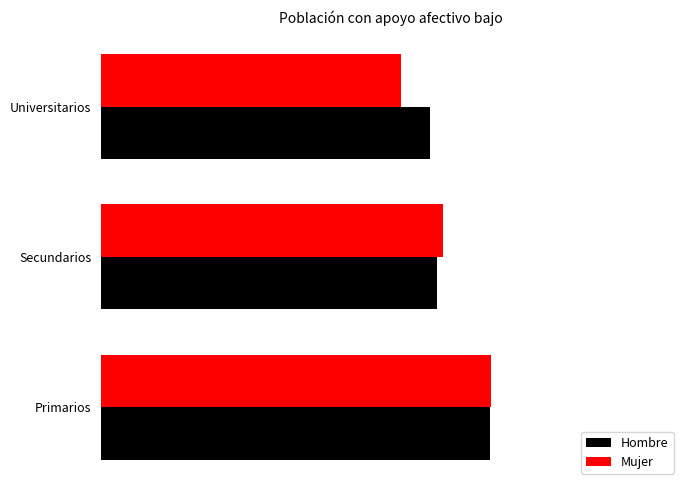

List the series in order of their peak value, highest first.

Mujer, Hombre